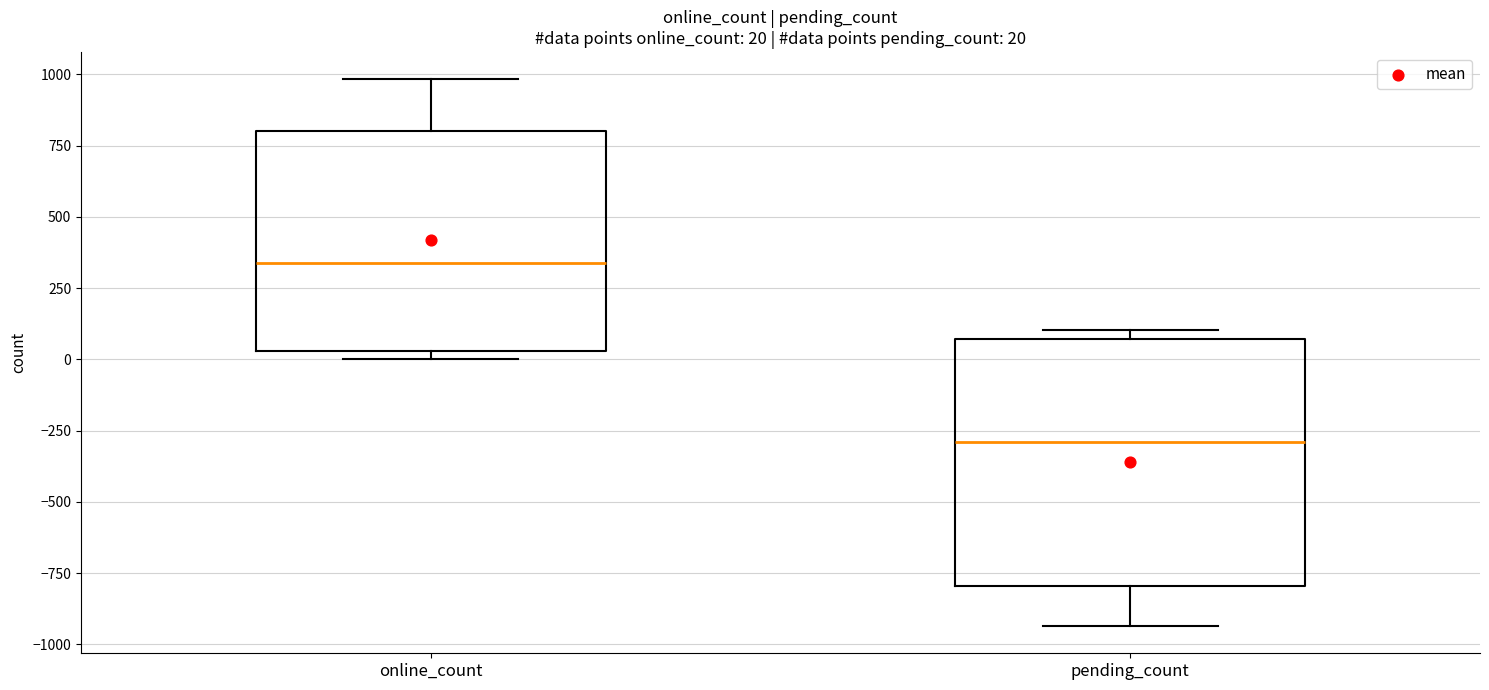

Which box has the lowest median line?

pending_count